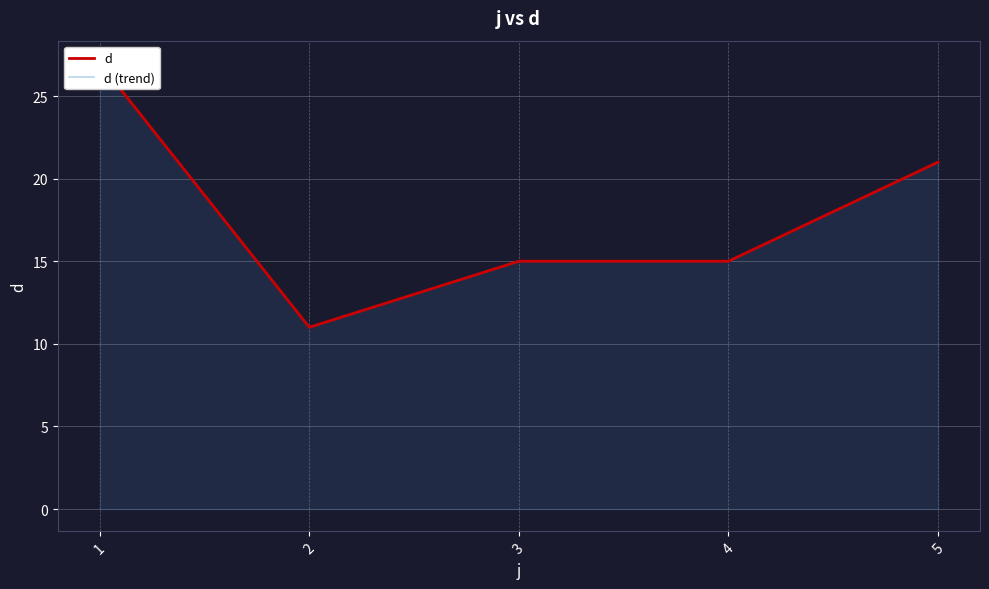

How many interior local valleys does the d (trend) series have?

1